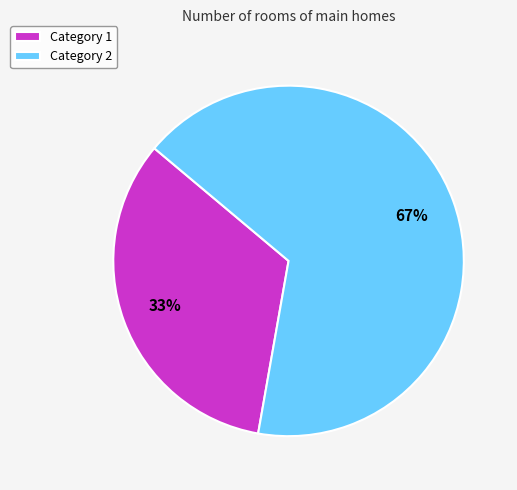

How many slices are in this pie chart?

2